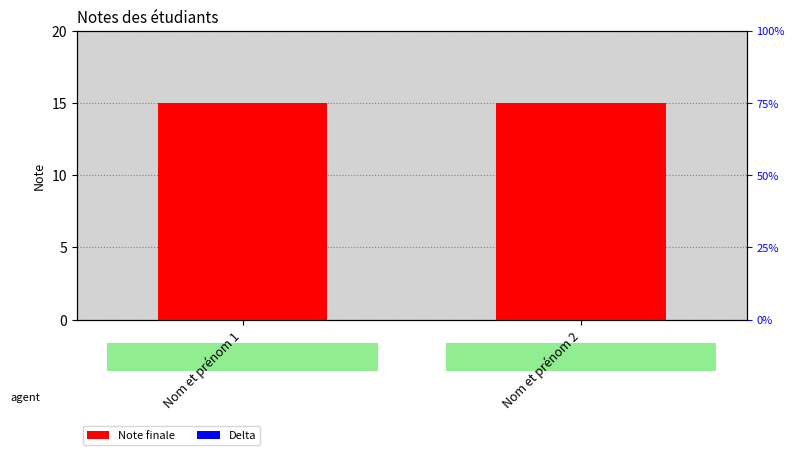

Rank the series at Nom et prénom 2 from lowest to highest value.

Delta, Note finale